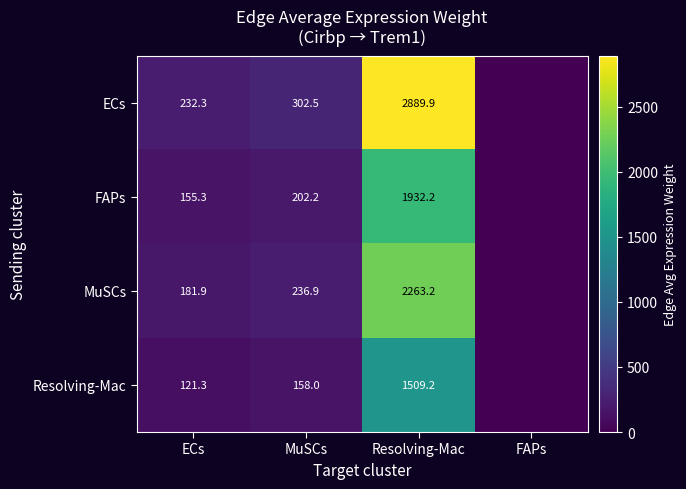

What is the difference between the Resolving-Mac values at Resolving-Mac and MuSCs?

1351.2